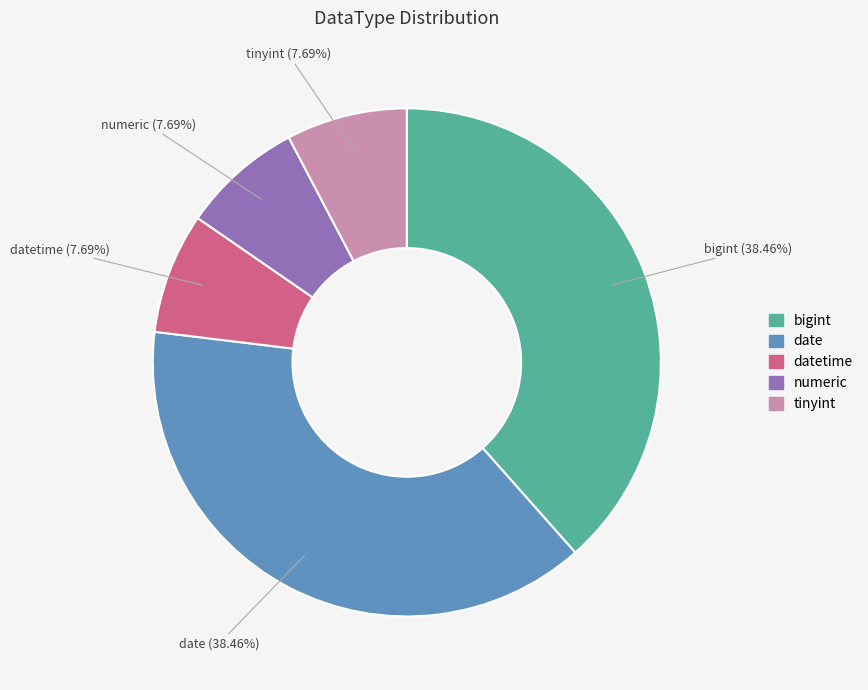

Is there a majority slice in this chart?

No